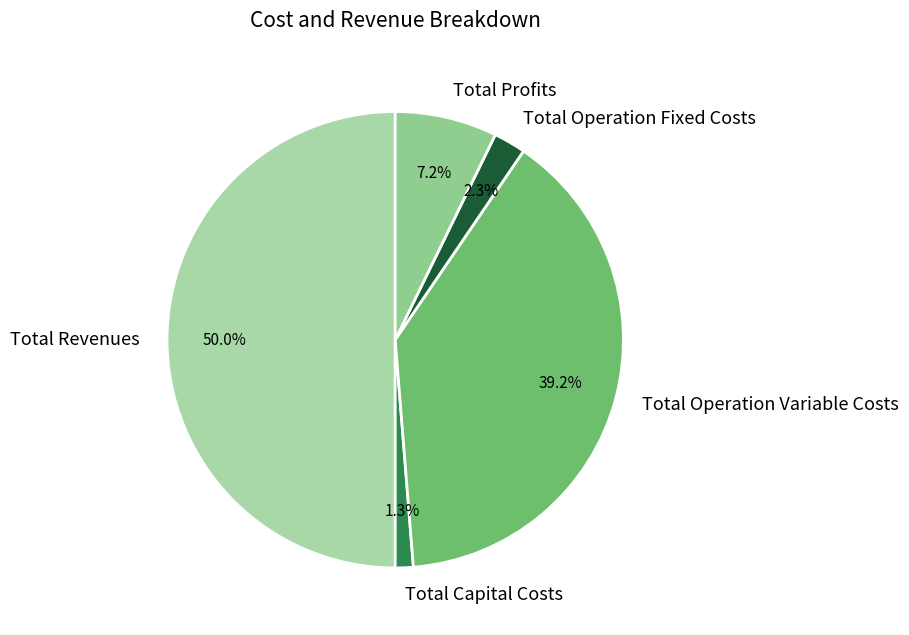

Is Total Capital Costs the majority of the pie?

No